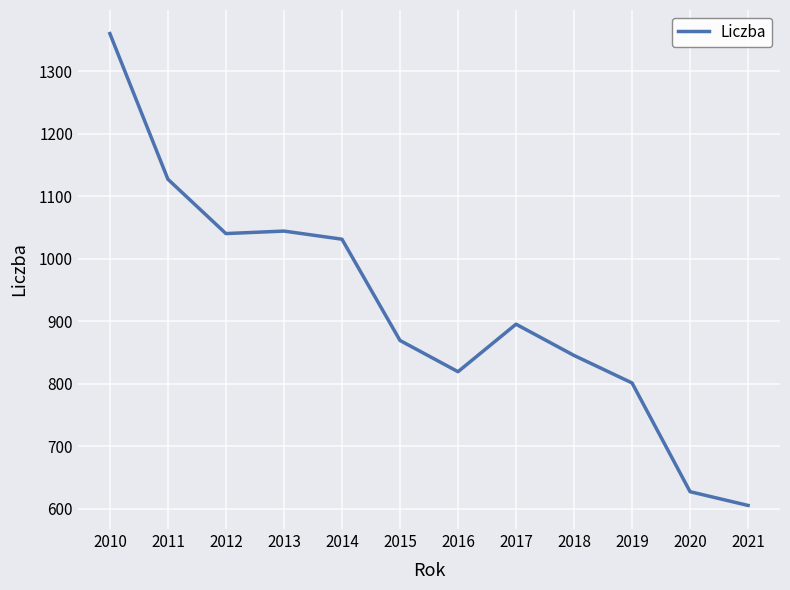

True or false: the data shows 691 at 2013.

False